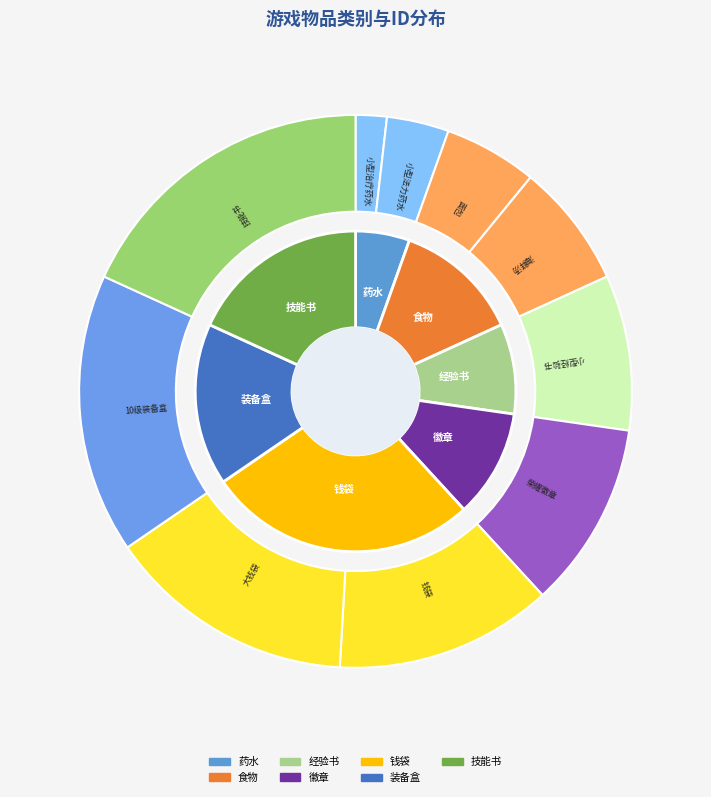

Is it true that 钱袋 is 27% of the pie?

False